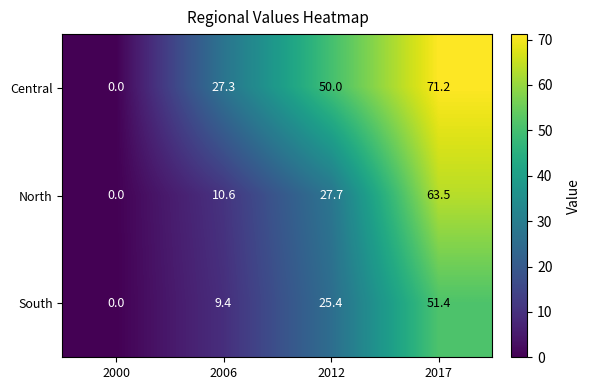

Where is Central nearest to the value 35?

2006